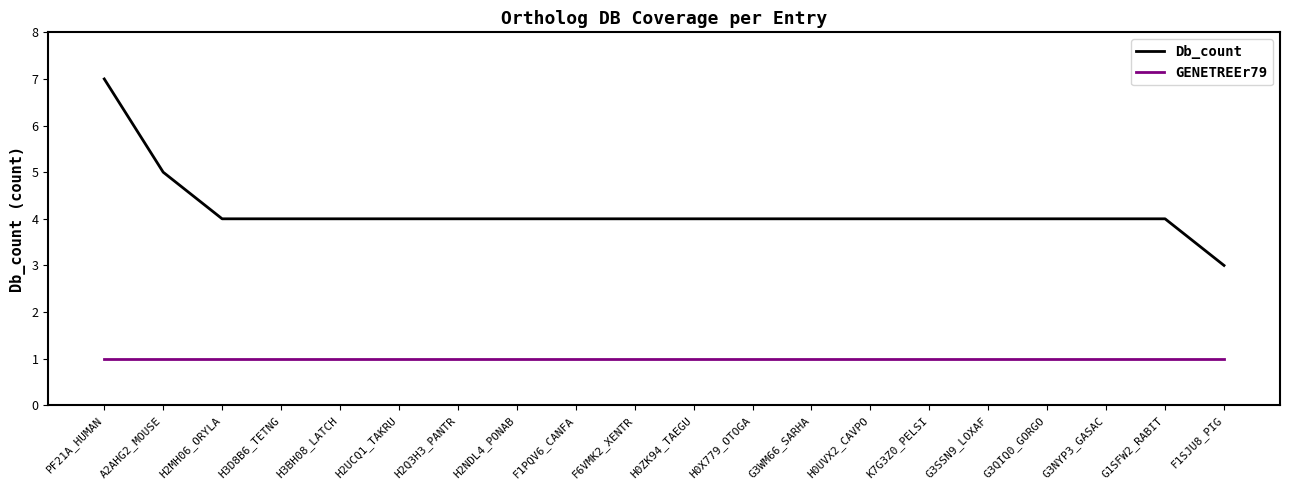

True or false: GENETREEr79 and Db_count cross at least once.

False